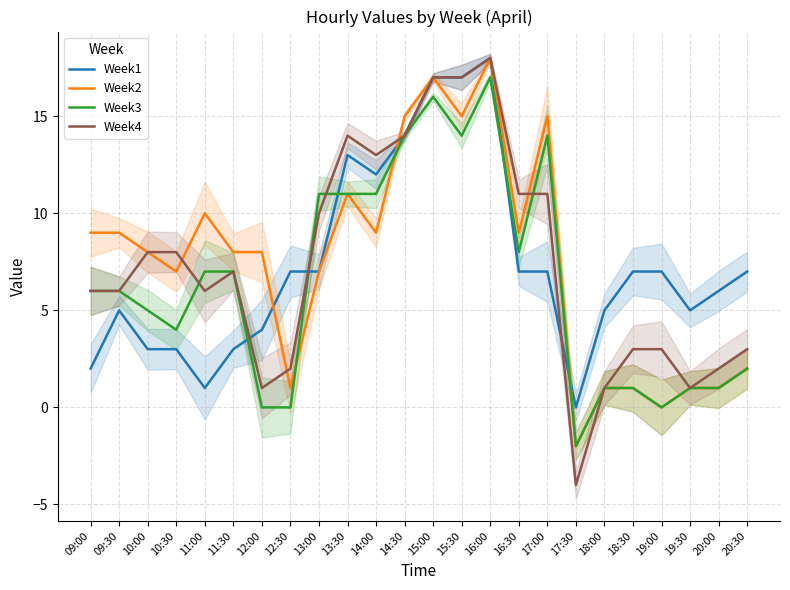

What is the difference between the Week2 values at 11:00 and 11:30?

2